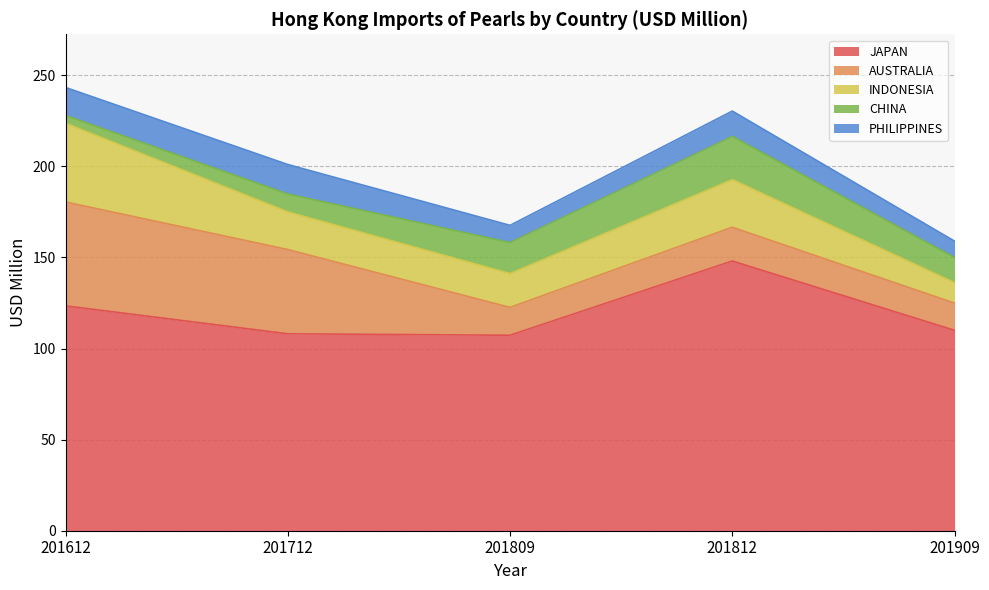

What is the highest value of the JAPAN series?

148.0